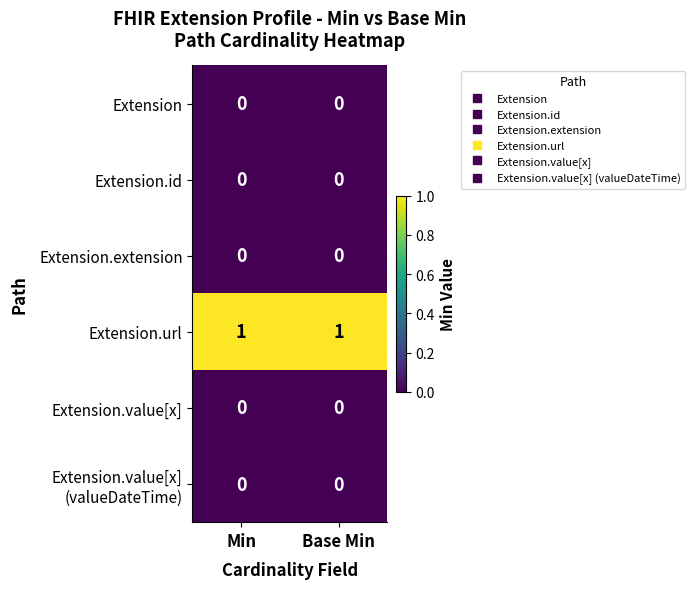

Which series has the largest total across all categories?

Extension.url